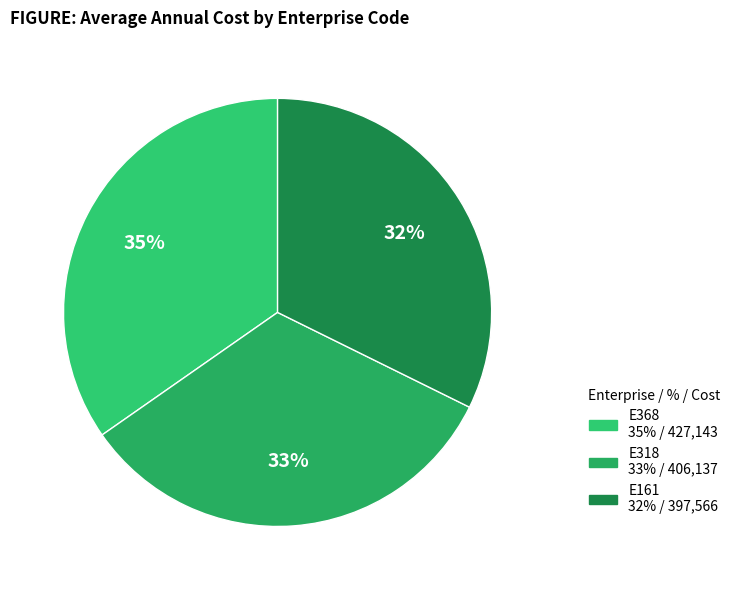

How many slices are in this pie chart?

3